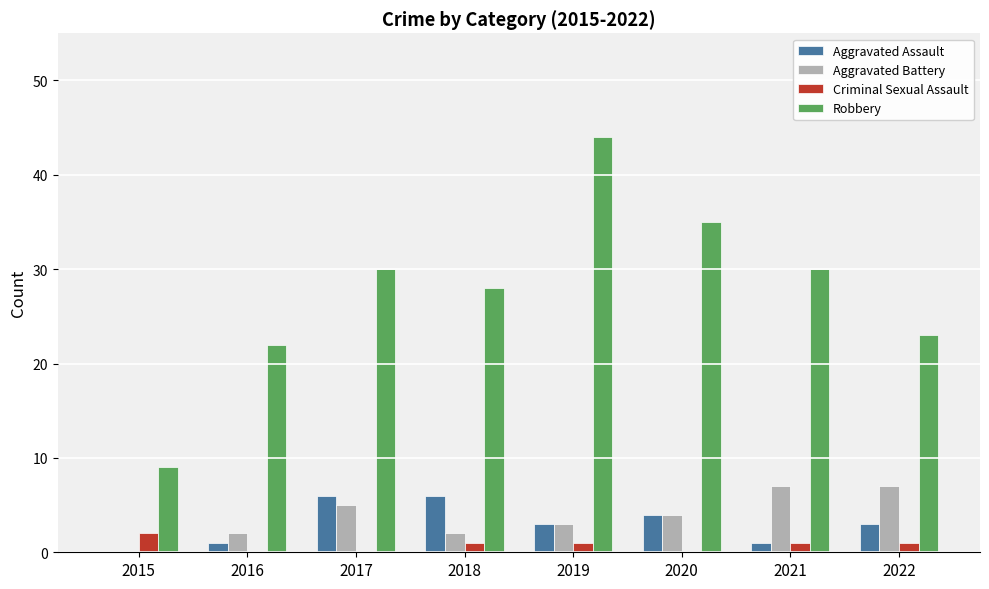

Reading left to right, what are all the values shown in this chart?

Aggravated Assault: 0	1	6	6	3	4	1	3
Aggravated Battery: 0	2	5	2	3	4	7	7
Criminal Sexual Assault: 2	0	0	1	1	0	1	1
Robbery: 9	22	30	28	44	35	30	23